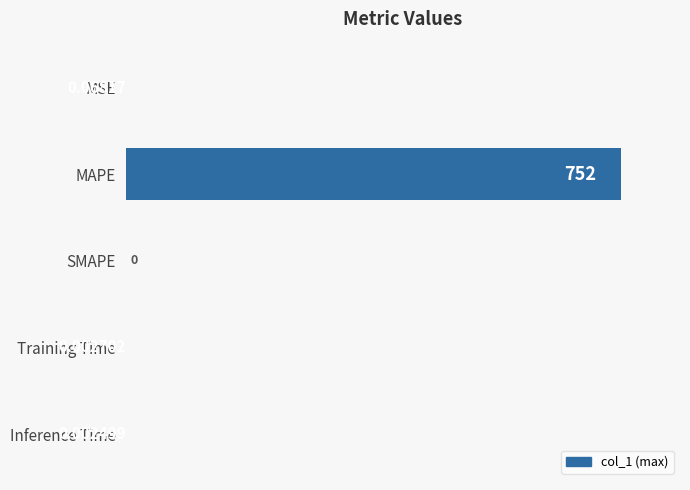

What is the sum of all values?

752.0